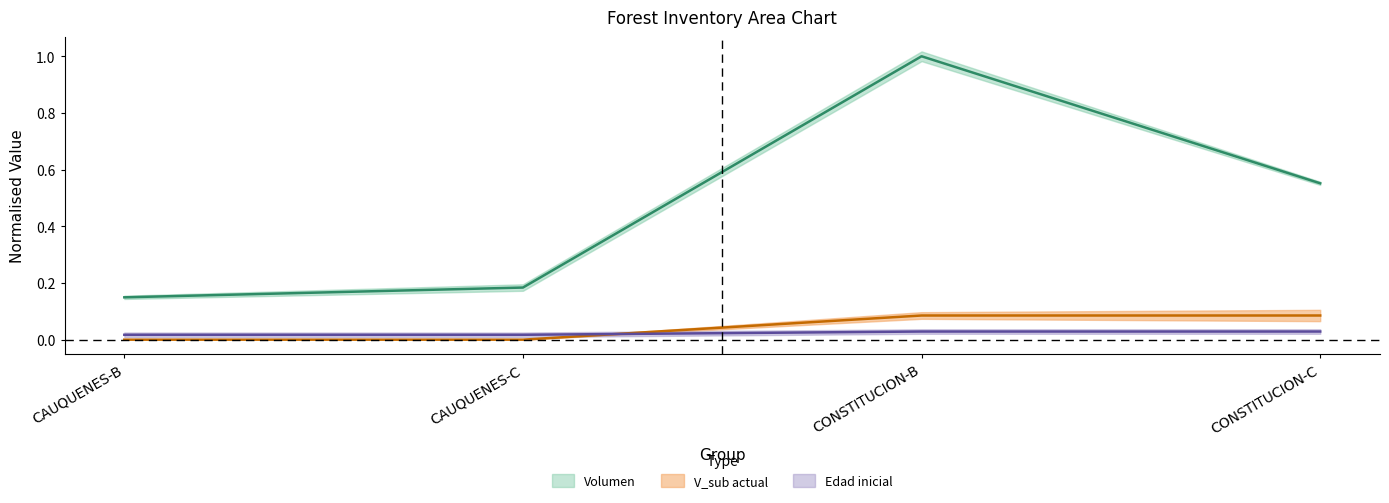

How many interior local peaks does the Volumen series have?

1